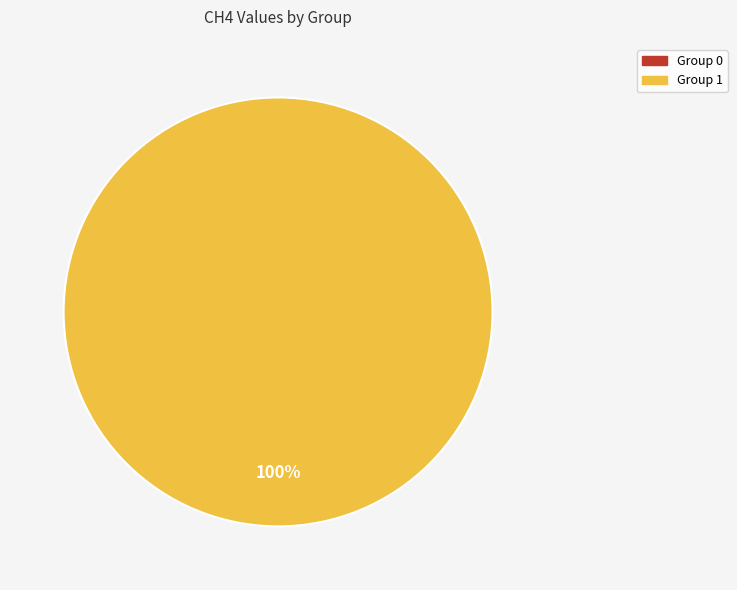

To the nearest percent, what is the combined percentage of 1 and 0?

100%